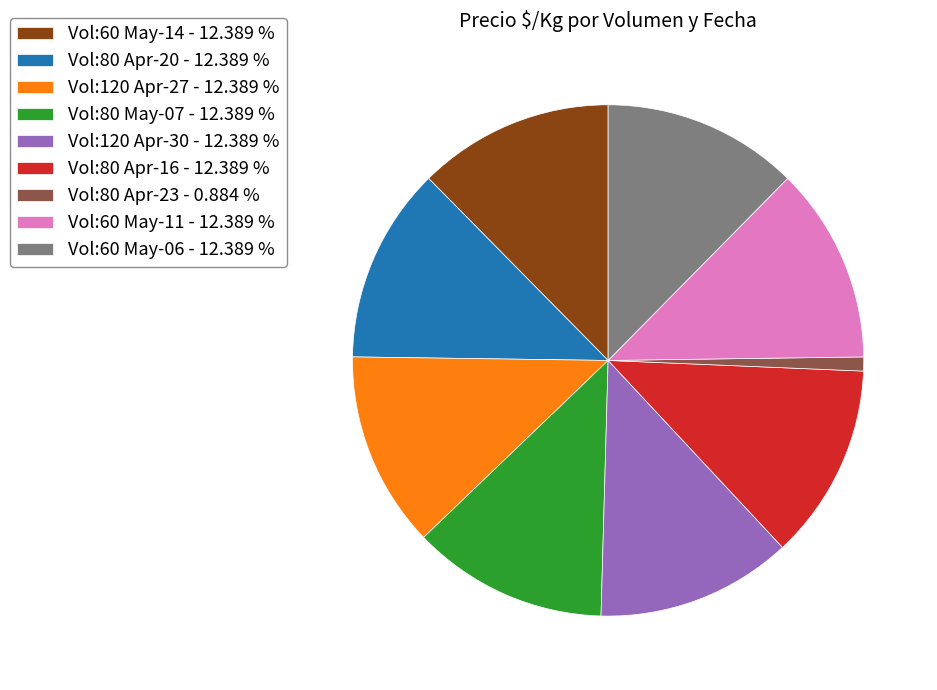

Does any single category account for the majority?

No